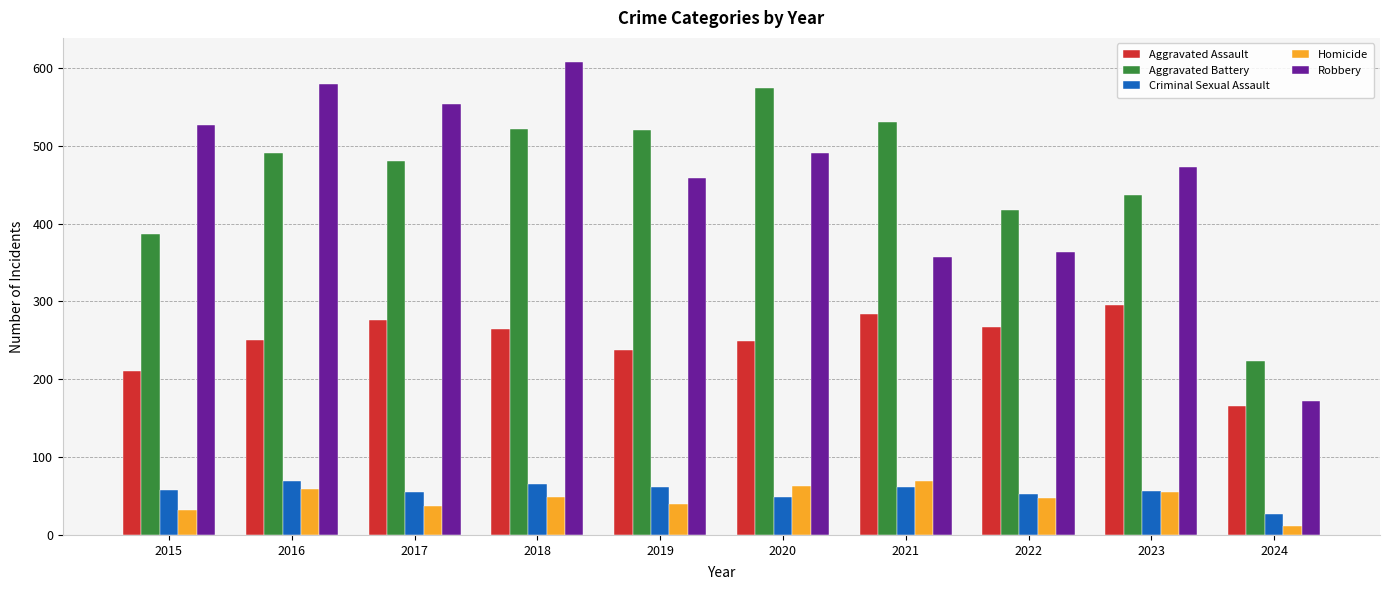

At which category is the sum across all series the highest?

2018